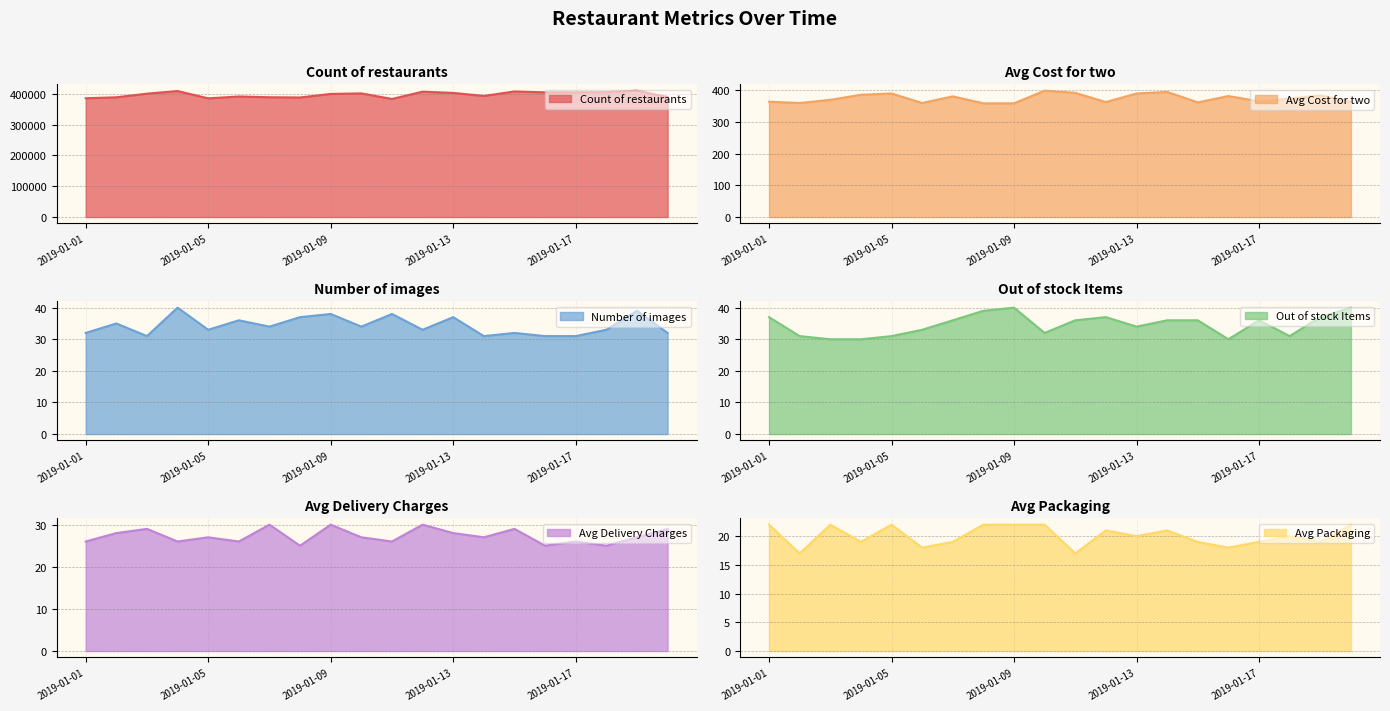

What is the maximum value for Avg Packaging?

22